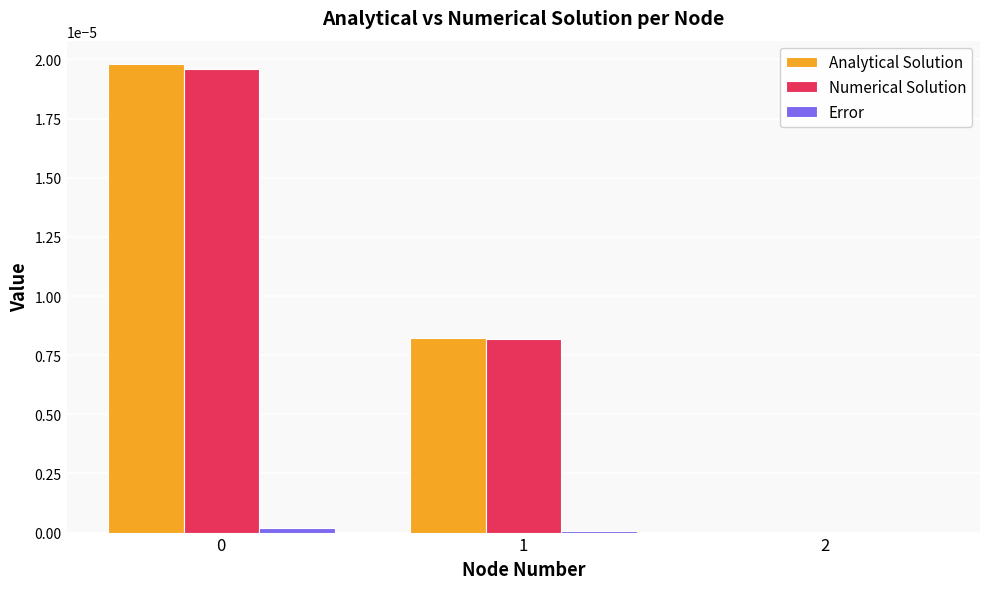

True or false: Analytical Solution has a value of 0.0 at 0.

True